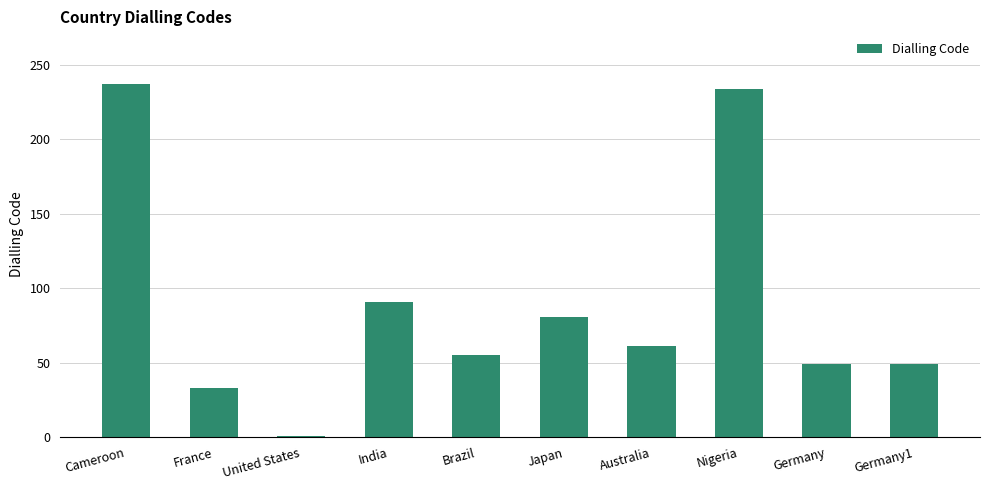

Count the number of categories in the chart.

10